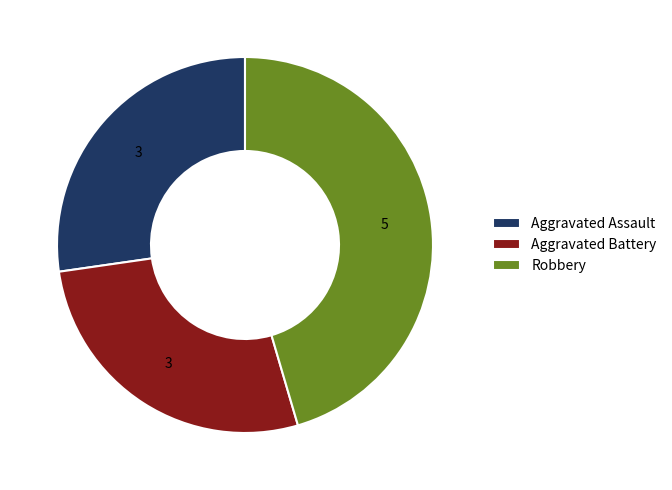

Approximately how many times larger is the value at Aggravated Assault compared to Aggravated Battery?

1.0